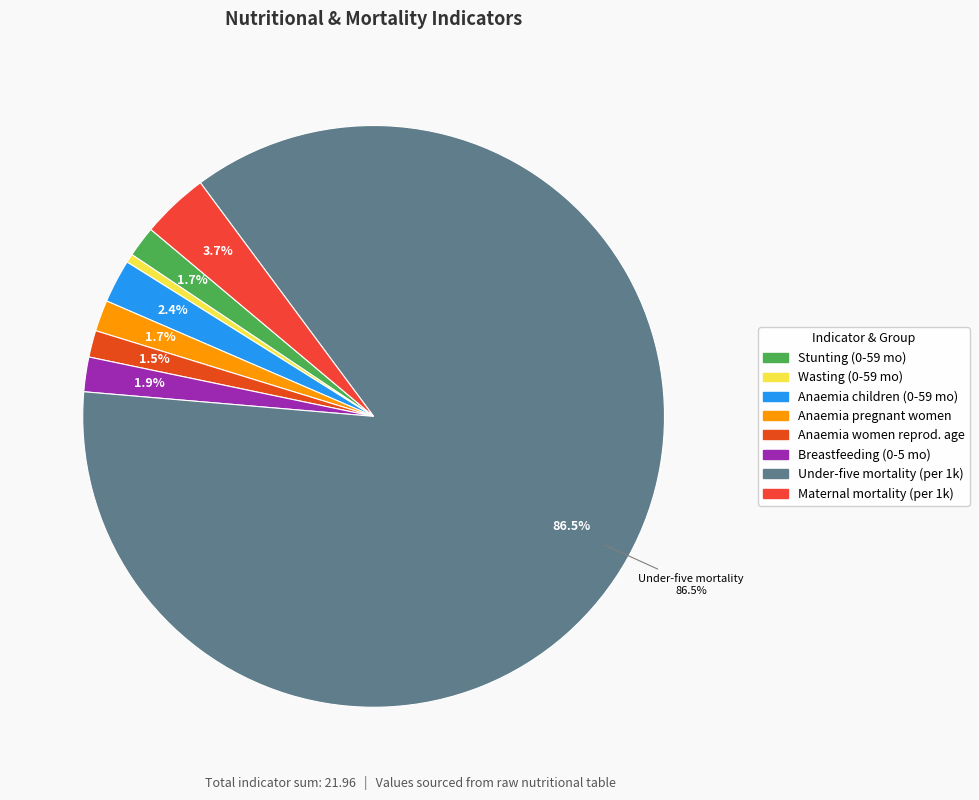

How many slices are in this pie chart?

8